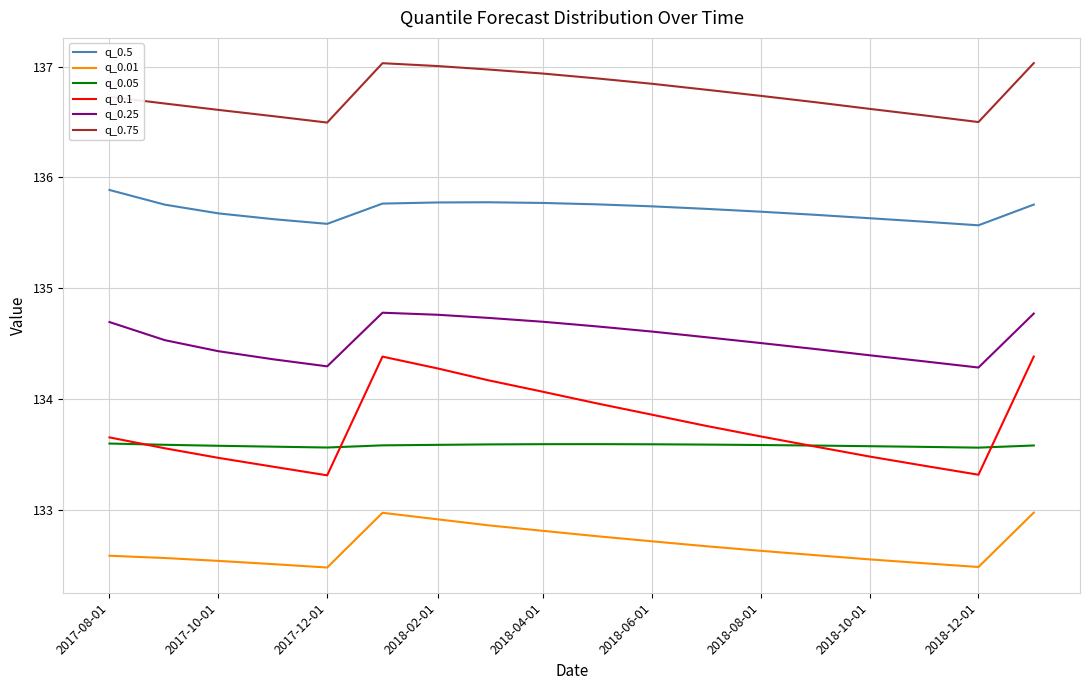

Does the chart have visible grid lines?

Yes